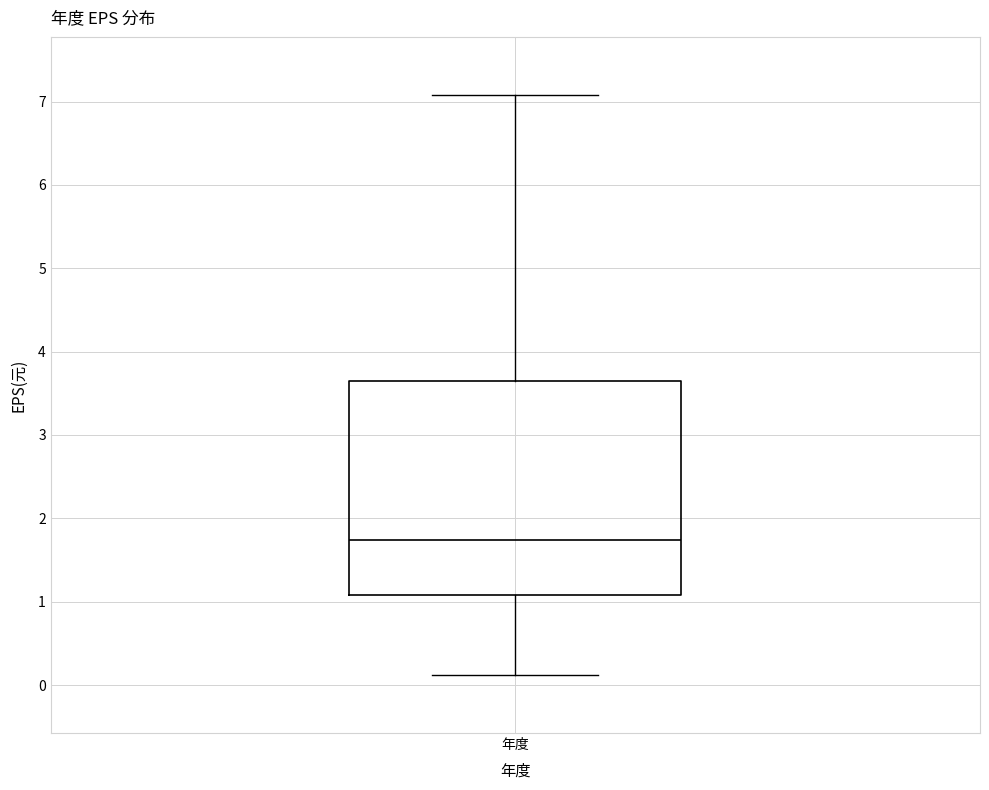

Transcribe this box plot: give where the median line is, the range the box spans, and where the two whiskers end, as read against the y-axis. The values are not printed on the chart, so give them approximately, as read against the axis.

median 1.7, box 1.1 to 3.7, whiskers 0.1 to 7.1